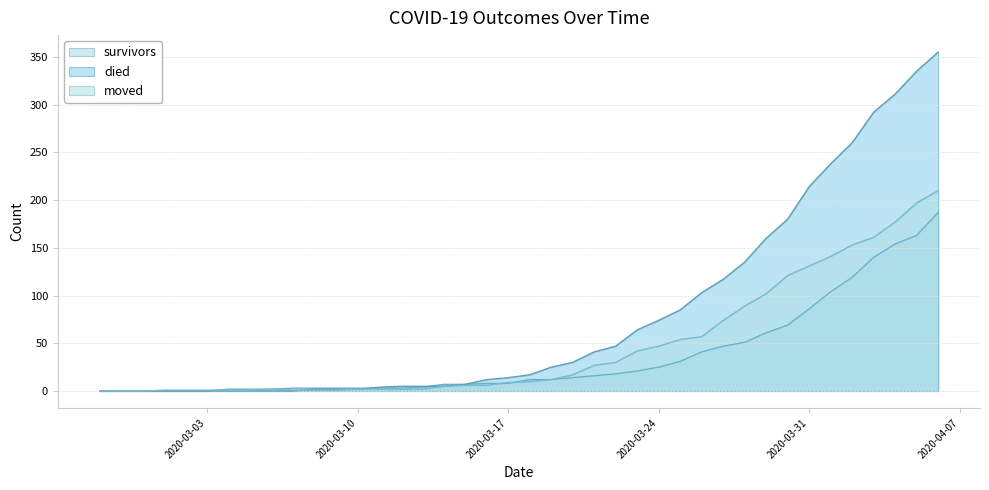

The survivors series shows 1 at 2020-03-04. True or false?

False